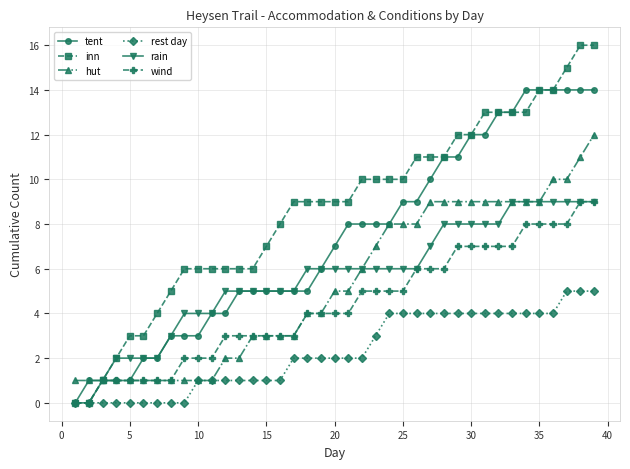

Which series has the largest range (max minus min)?

inn